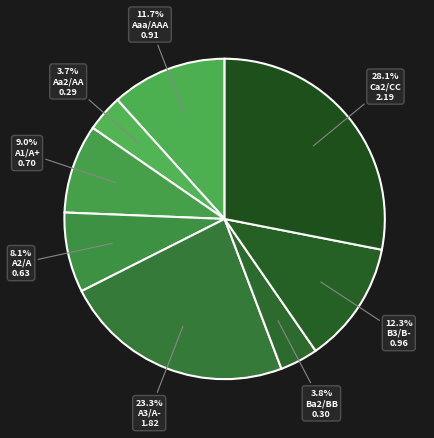

What percentage is the Ba2/BB slice, to the nearest percent?

4%